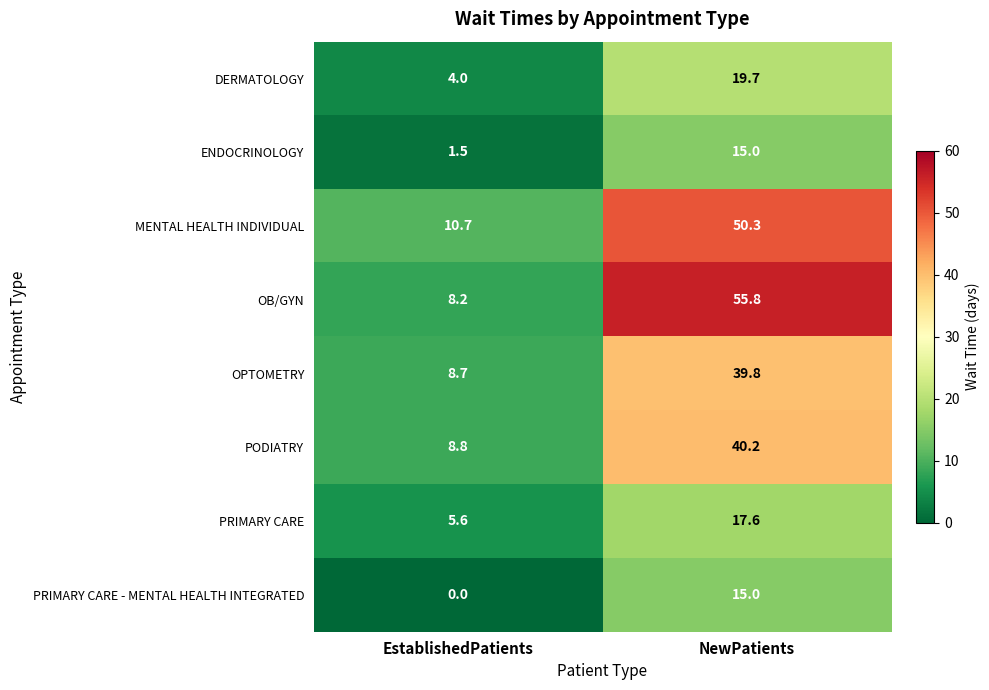

Reading left to right, transcribe all the data shown in this chart.

DERMATOLOGY: 4.0	19.7
ENDOCRINOLOGY: 1.5	15.0
MENTAL HEALTH INDIVIDUAL: 10.7	50.3
OB/GYN: 8.2	55.8
OPTOMETRY: 8.7	39.8
PODIATRY: 8.8	40.2
PRIMARY CARE: 5.6	17.6
PRIMARY CARE - MENTAL HEALTH INTEGRATED: 0.0	15.0